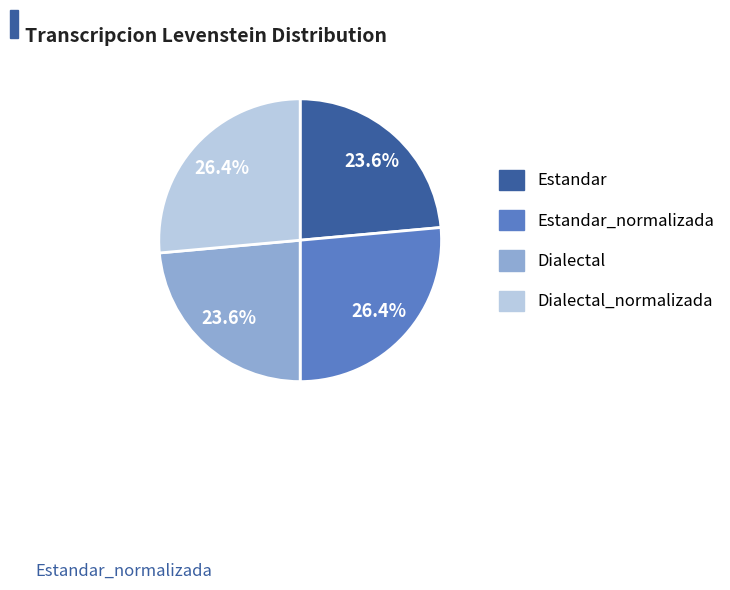

Is there any slice that represents more than half of the pie?

No